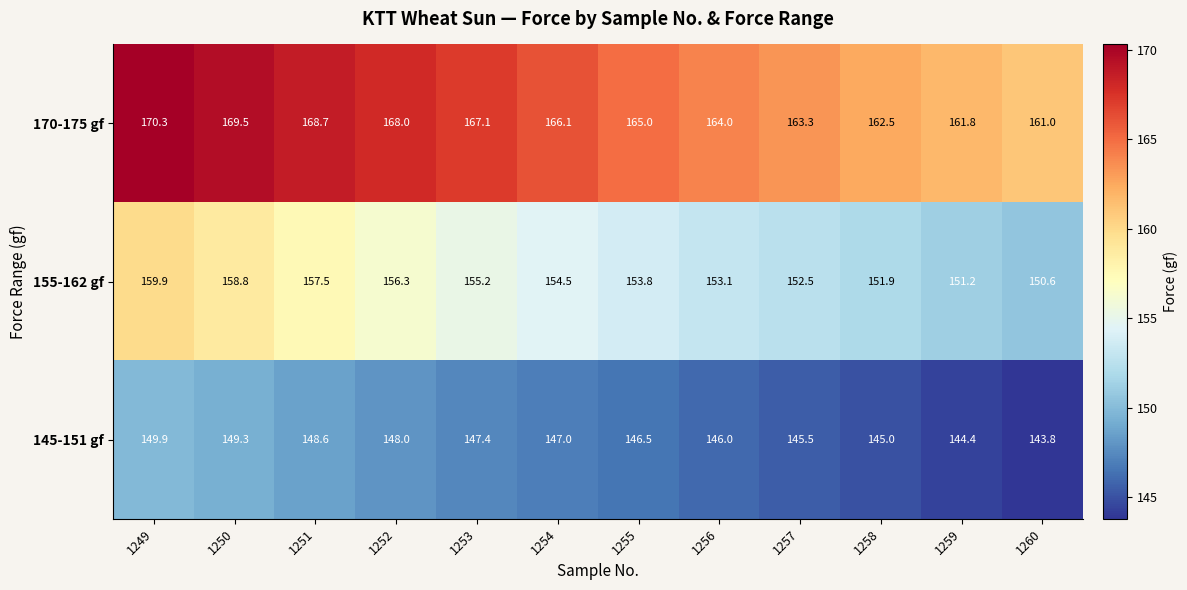

What is the difference between the highest and lowest values at 1257?

17.8